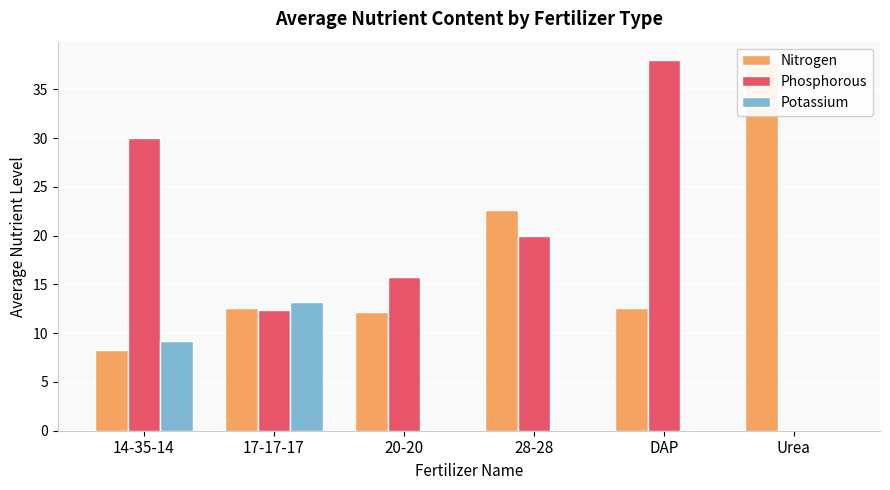

Rank the series at 20-20 from lowest to highest value.

Potassium, Nitrogen, Phosphorous